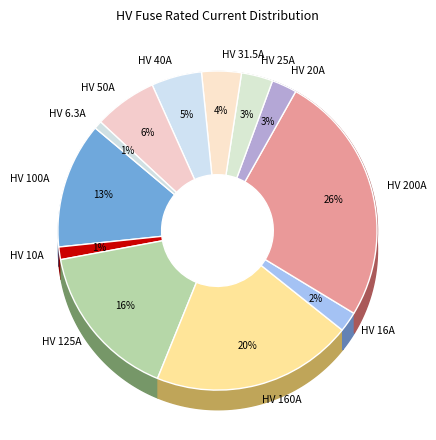

Between HV 160A and HV 125A, which is larger?

HV 160A